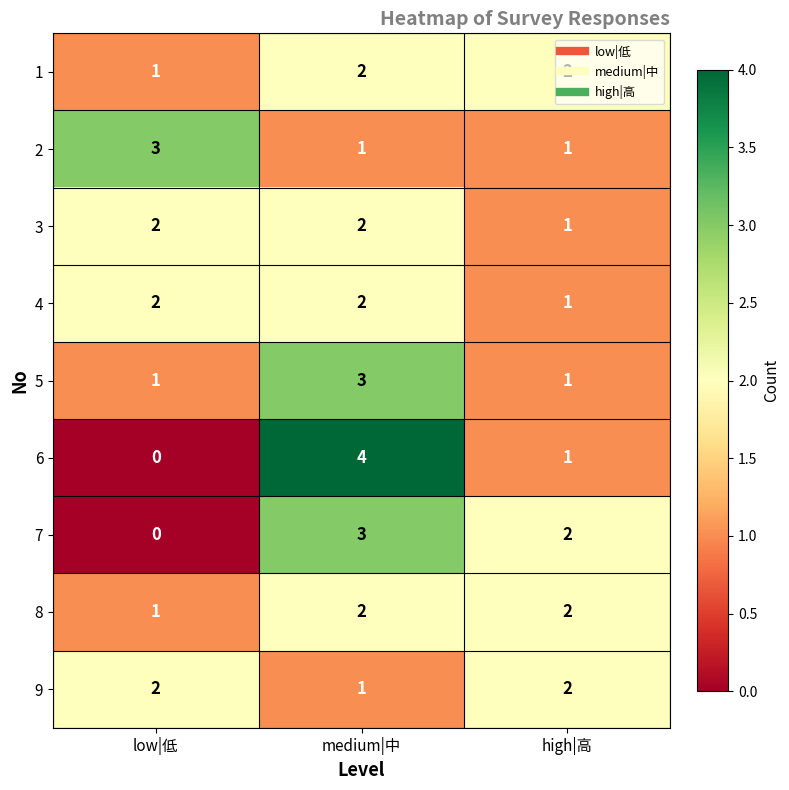

Between medium|中 and high|高, which series saw the biggest shift?

6